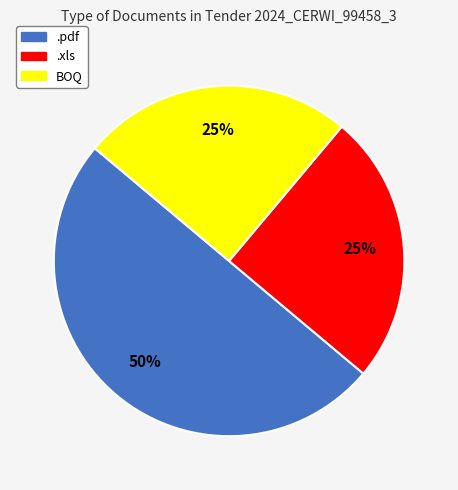

Does BOQ account for over 50% of the chart?

No